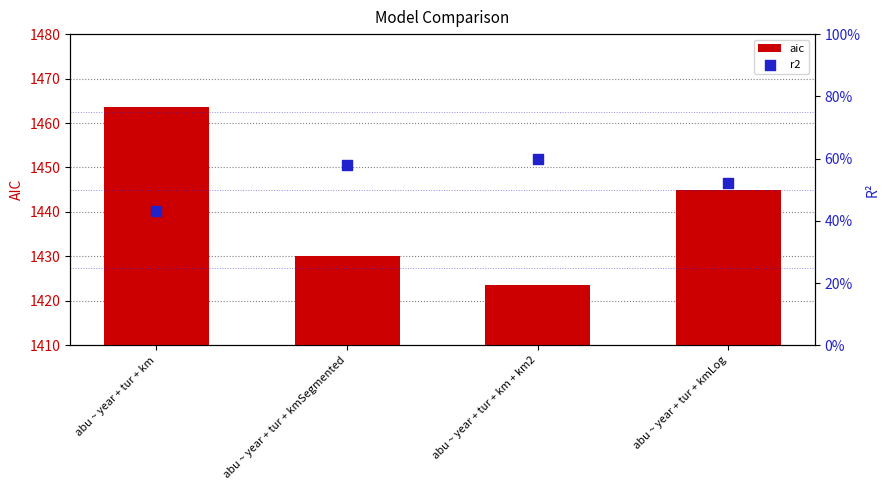

Is the value of aic at abu ~ year + tur + kmLog greater than the value of r2 at abu ~ year + tur + kmSegmented?

Yes